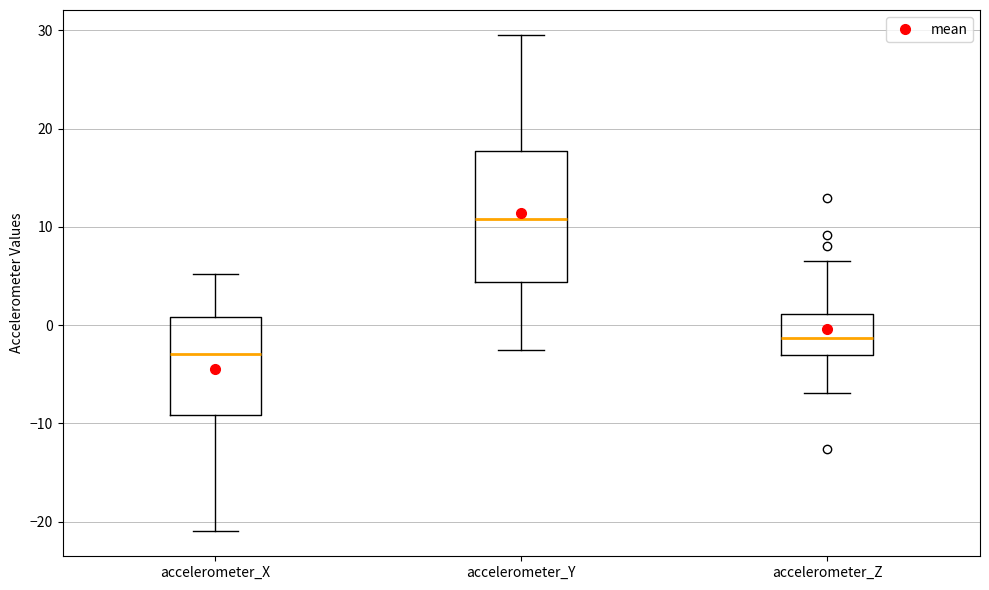

Where does the lower whisker of the box for accelerometer_X end on the y-axis? The values are not printed on the chart, so give them approximately, as read against the axis.

-21